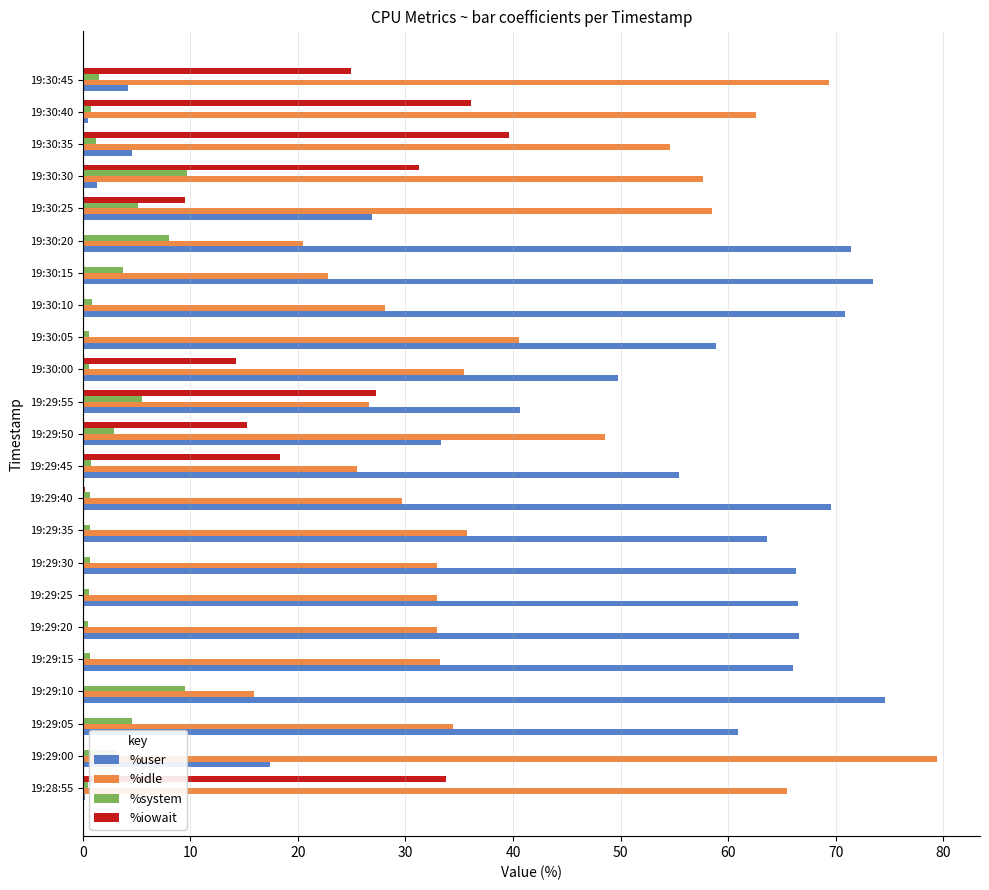

Is the value of %system at 19:29:45 greater than the value of %user at 19:30:35?

No